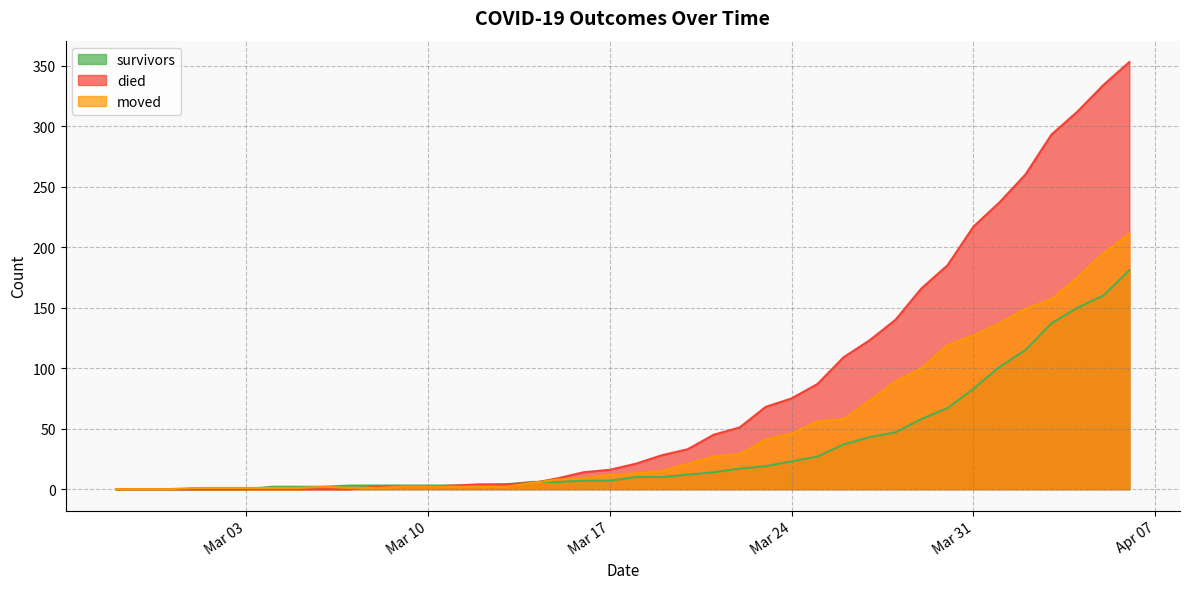

What is the highest value of the died series?

353